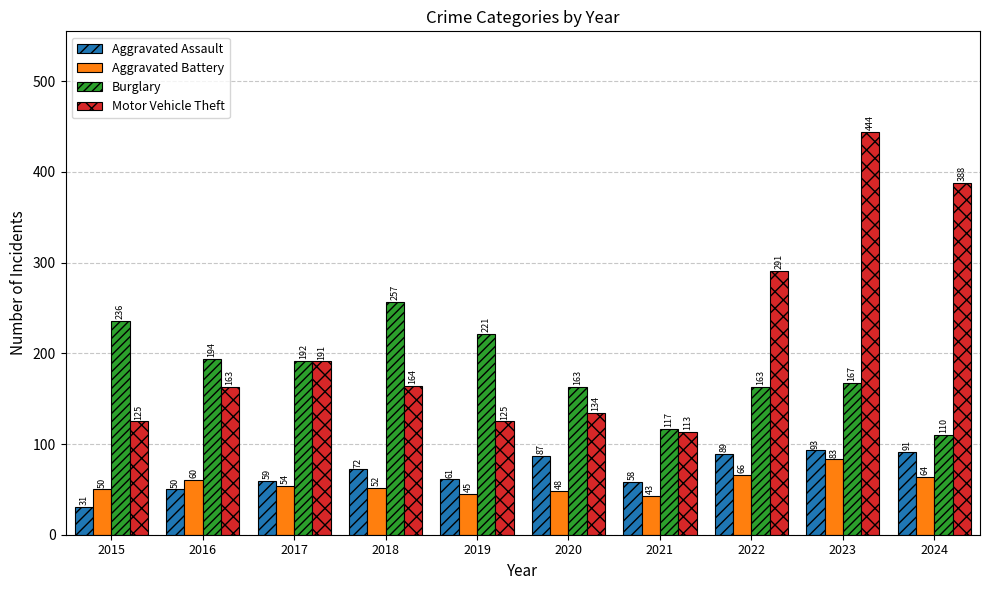

How many bars are there in each group?

4